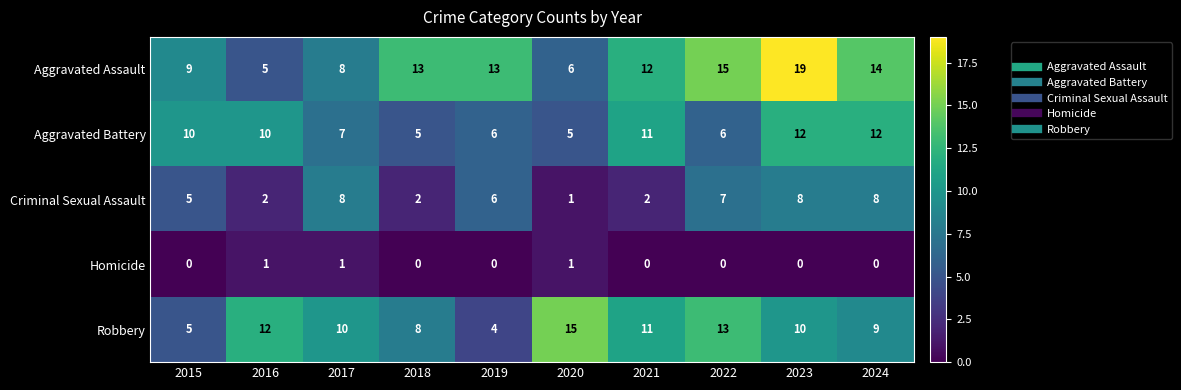

What is the difference between the second highest and minimum values in the Criminal Sexual Assault series?

7